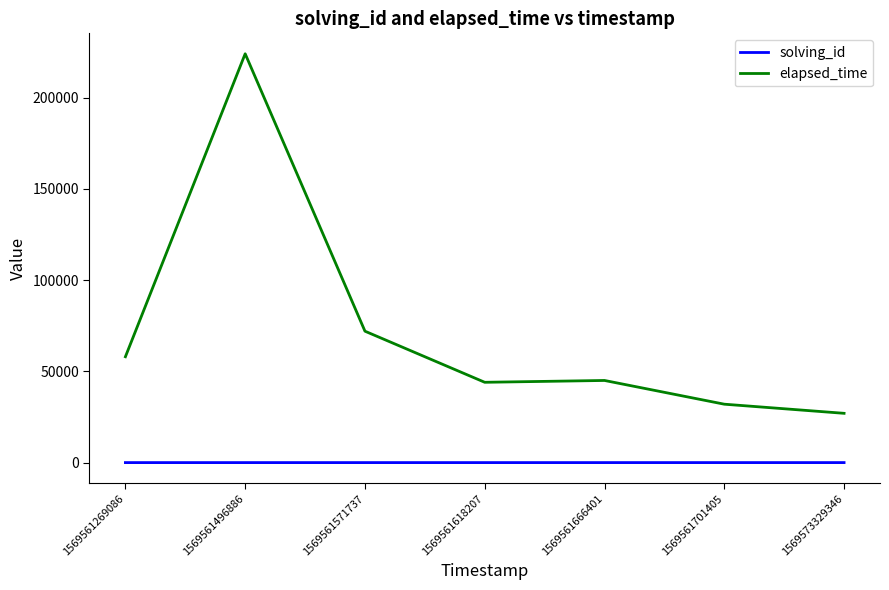

What is the sum of all elapsed_time values?

502000